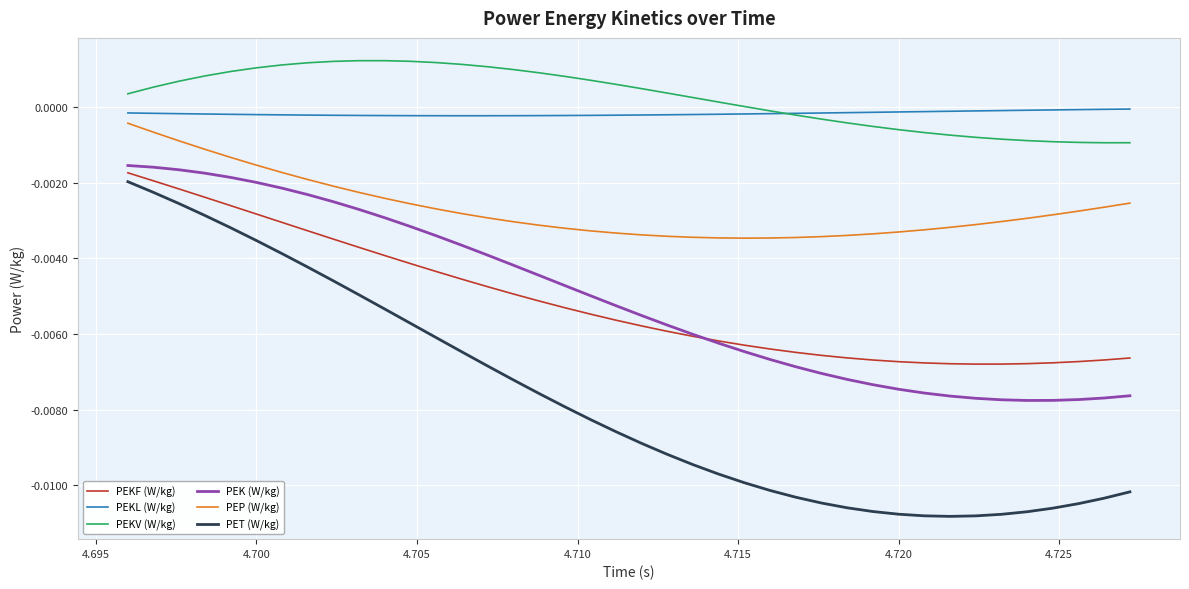

List the series in order of their peak value, lowest first.

PET (W/kg), PEKF (W/kg), PEK (W/kg), PEP (W/kg), PEKL (W/kg), PEKV (W/kg)